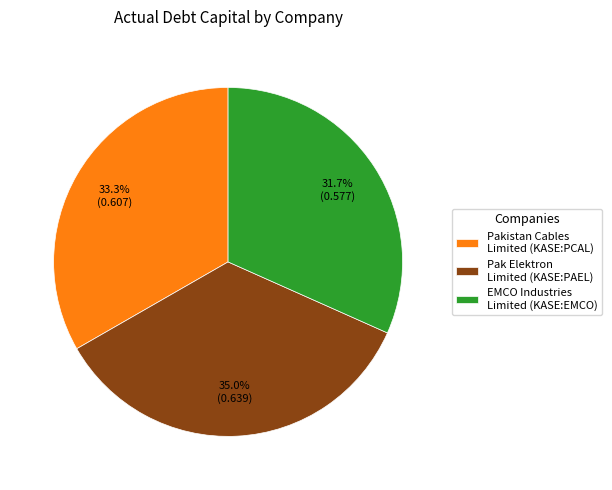

Rank the categories by value from lowest to highest.

EMCO Industries Limited (KASE:EMCO), Pakistan Cables Limited (KASE:PCAL), Pak Elektron Limited (KASE:PAEL)